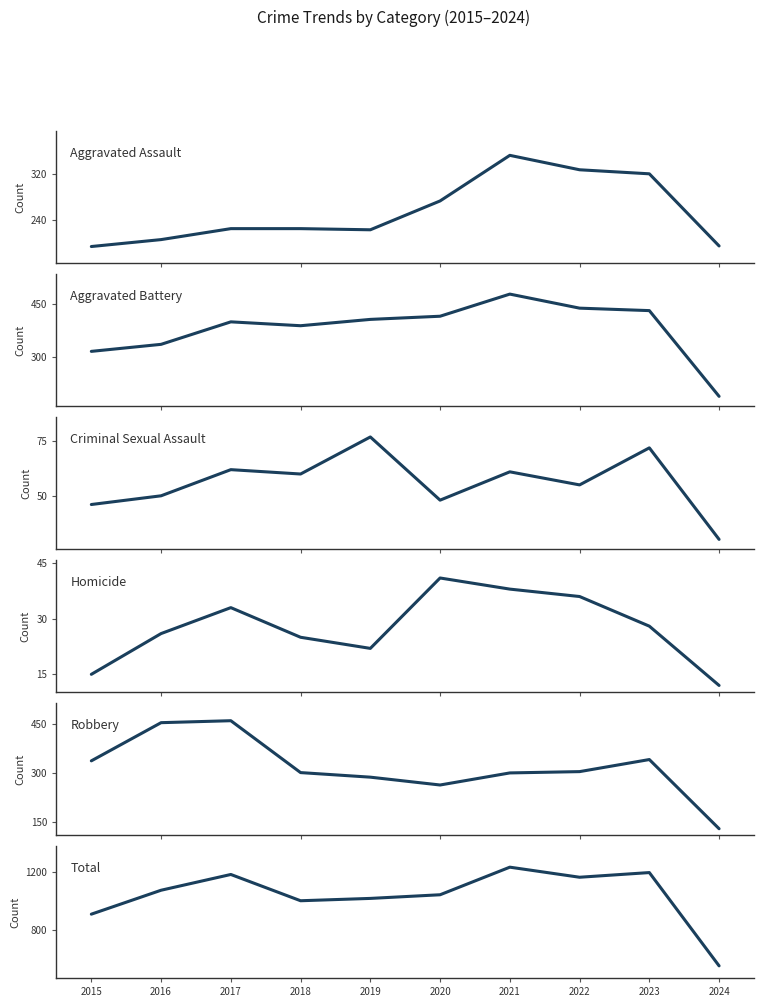

What is the highest value of the Aggravated Assault series?

352